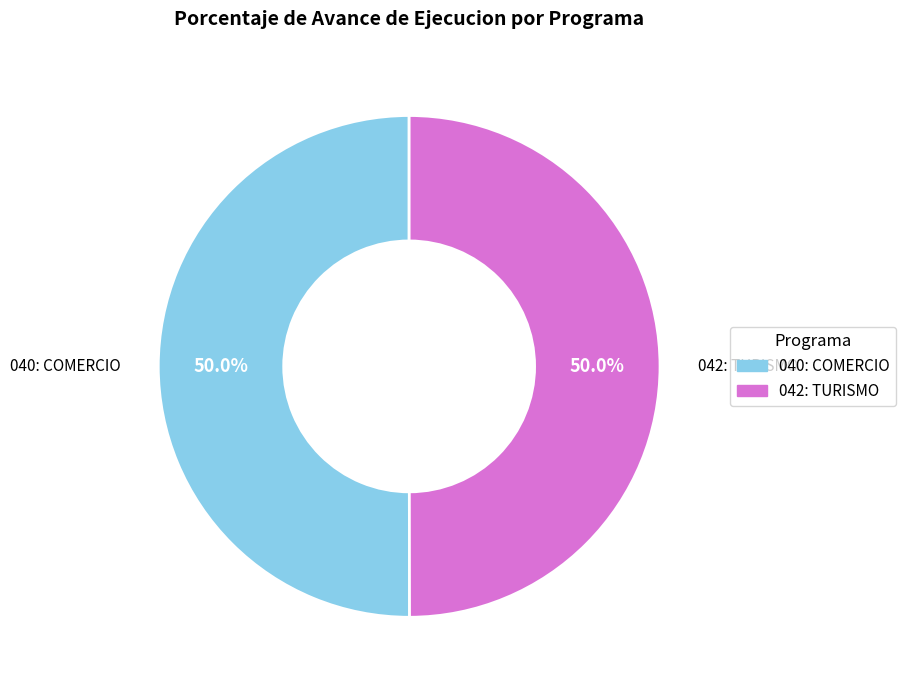

What portion of the pie excludes 042: TURISMO?

50.0%